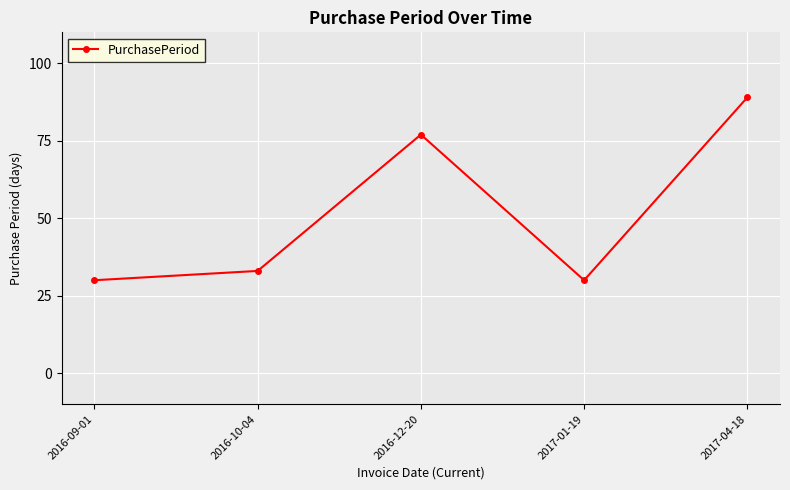

Is it true that the value at 2016-10-04 is 33?

True